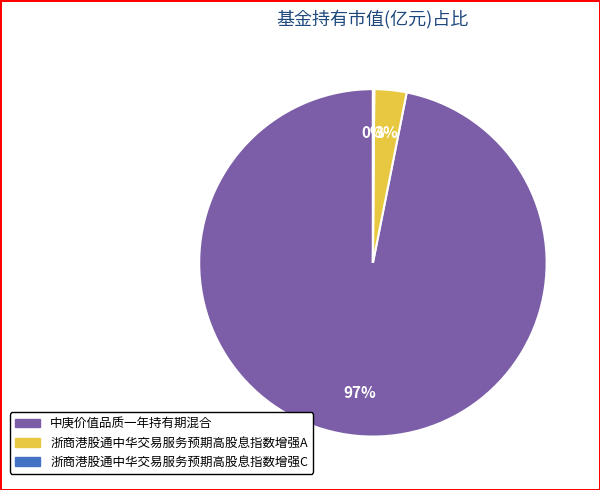

To the nearest percent, what portion does 中庚价值品质一年持有期混合 represent?

97%